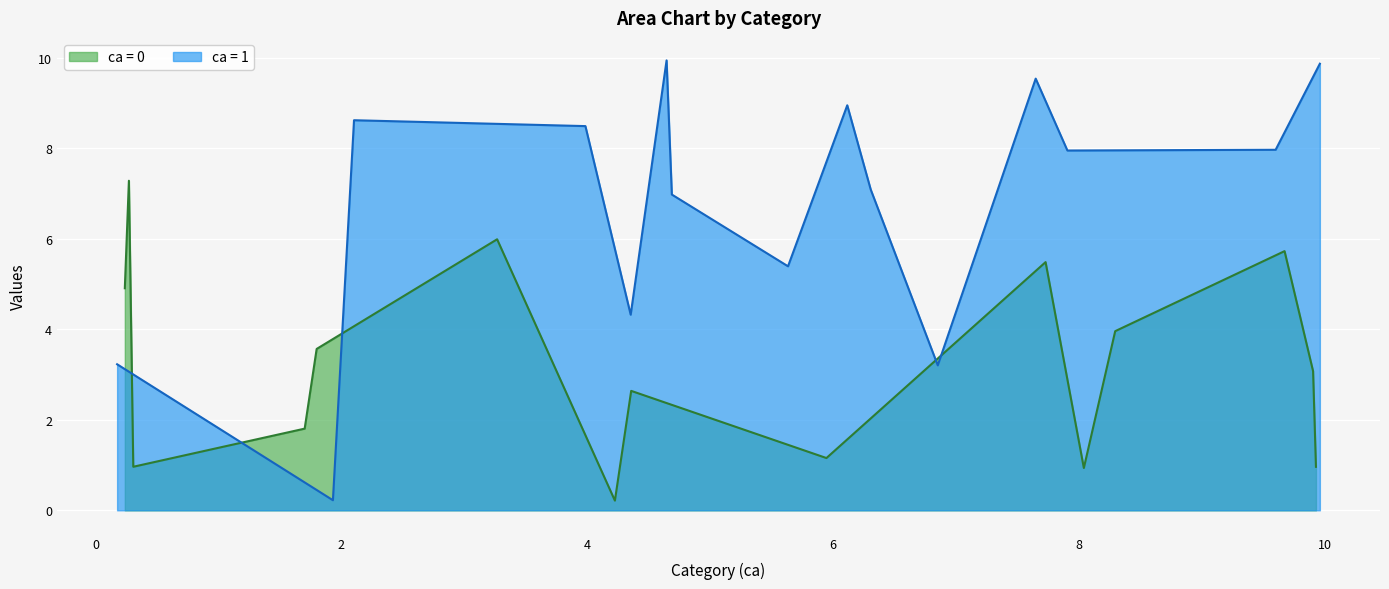

What value does the y series have at 5?

1.8